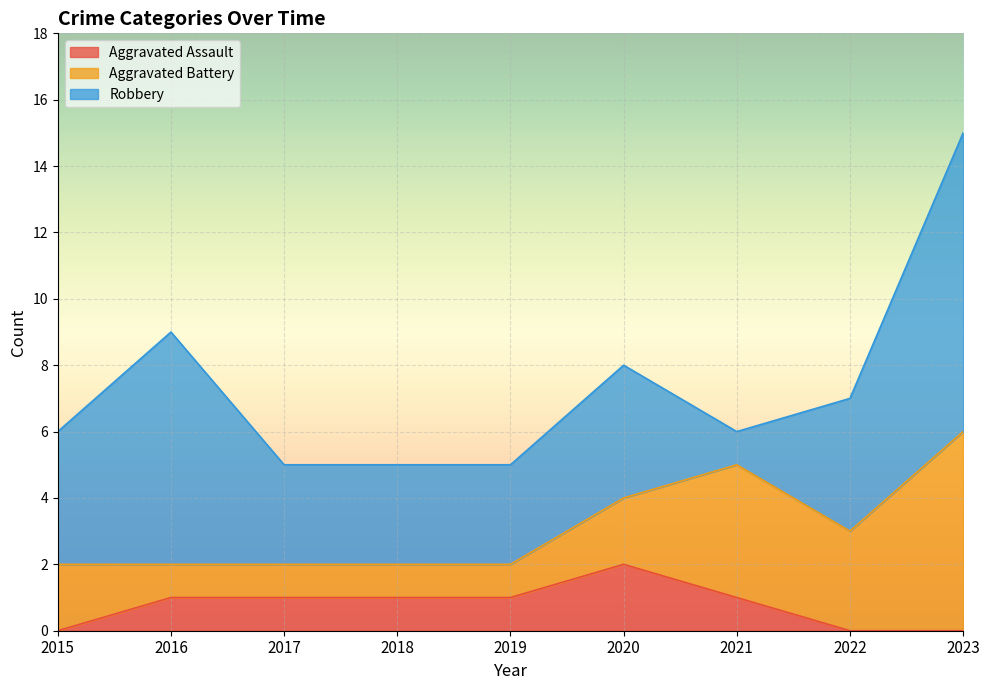

Rank the categories by Aggravated Battery value from highest to lowest.

2023, 2021, 2022, 2015, 2020, 2016, 2017, 2018, 2019